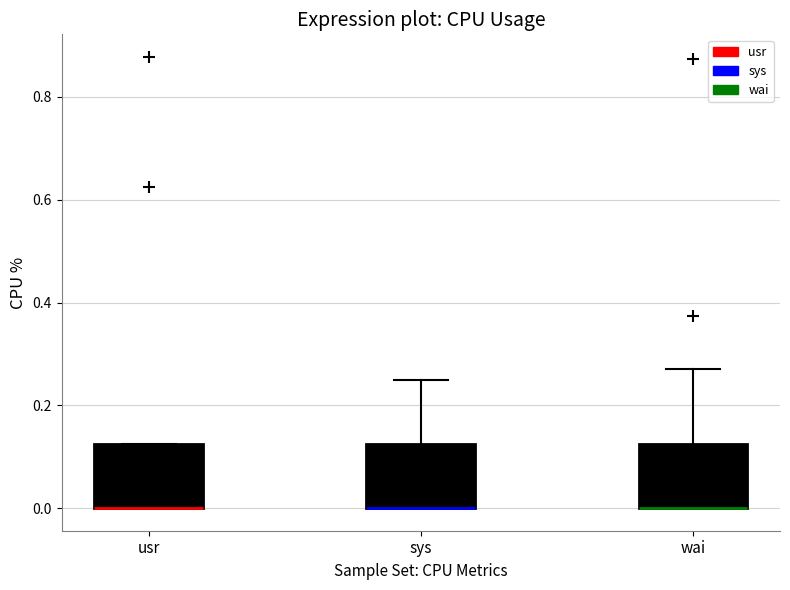

Reading left to right, read every box against the y-axis: the position of its median line, the range the box covers, and the ends of its whiskers. The values are not printed on the chart, so give them approximately, as read against the axis.

usr: median 0.00 (drawn on the box's lower edge), box 0.00 to 0.12, whiskers 0.00 to 0.12
sys: median 0.00 (drawn on the box's lower edge), box 0.00 to 0.12, whiskers 0.00 to 0.26
wai: median 0.00 (drawn on the box's lower edge), box 0.00 to 0.12, whiskers 0.00 to 0.28